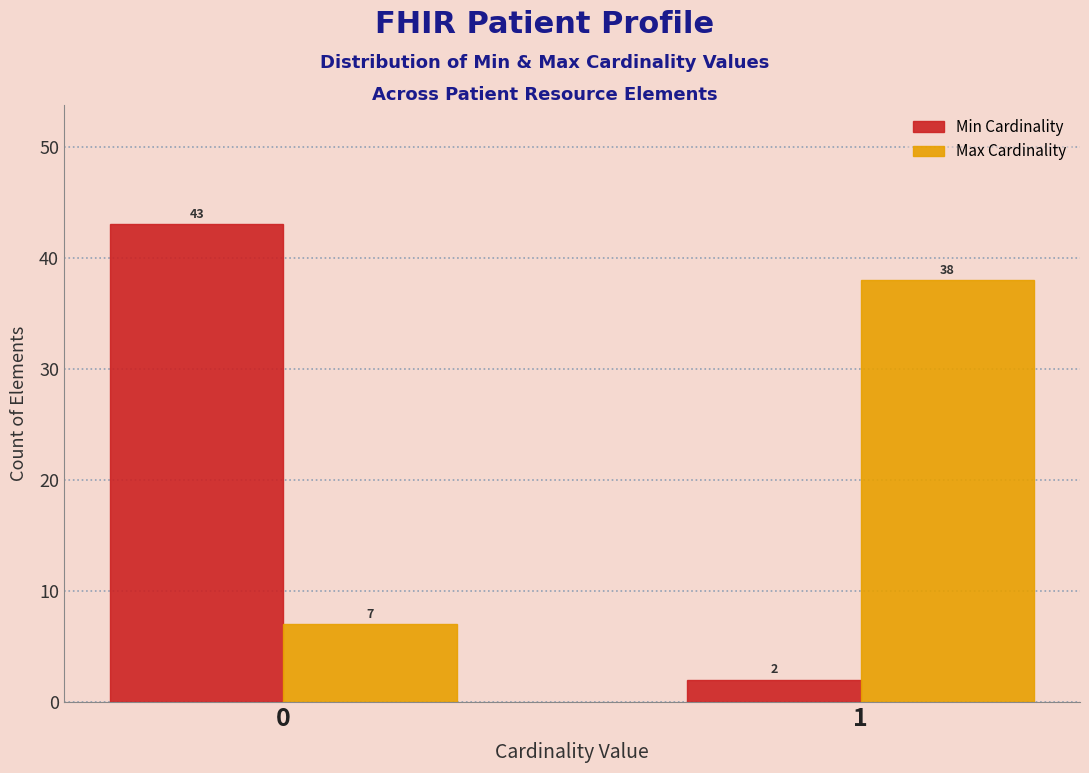

Reading left to right, list all the values displayed in this chart.

Min Cardinality: 43	2
Max Cardinality: 7	38